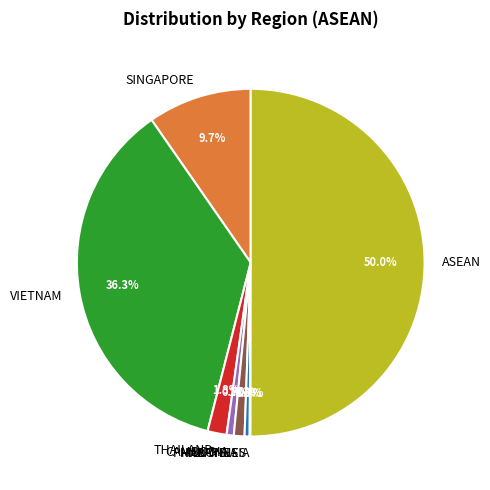

What is the largest slice in the pie chart?

ASEAN